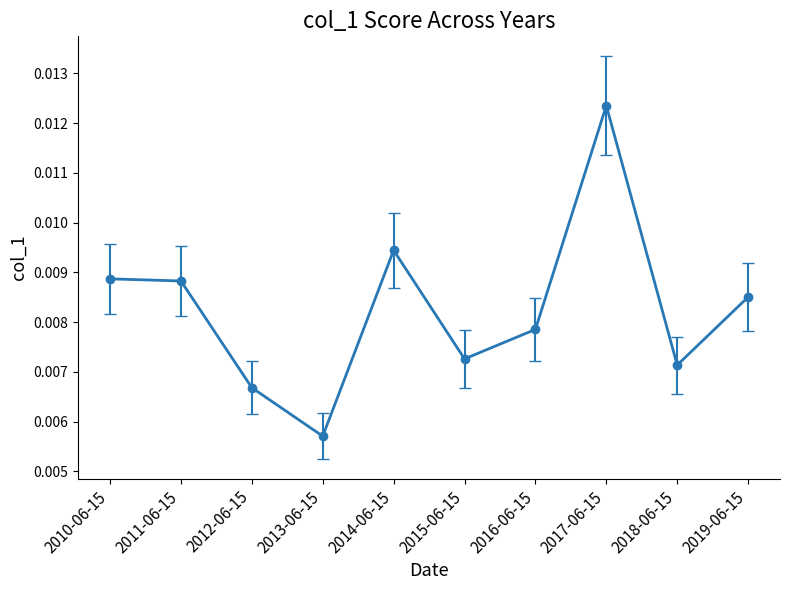

What is the label of the 8th point from the left?

2017-06-15